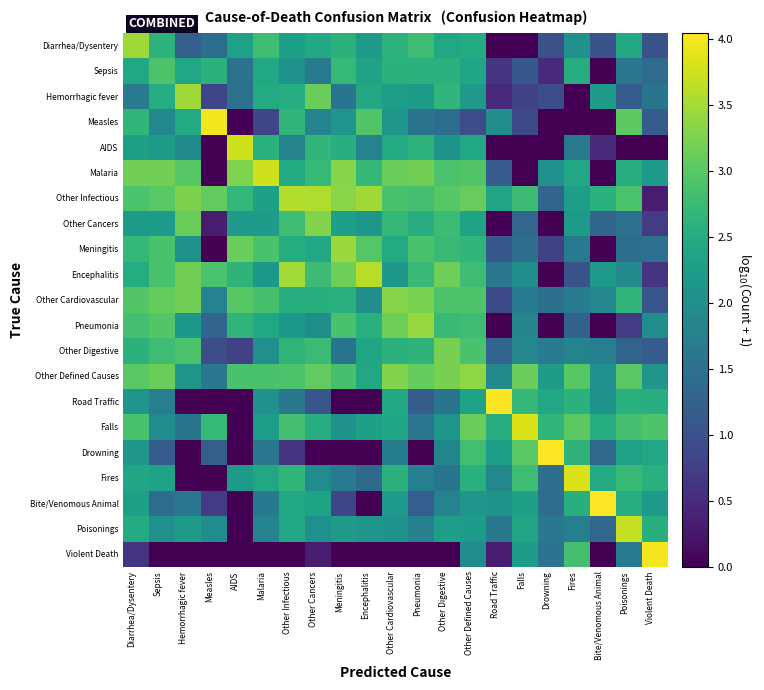

Reading right to left, transcribe all the data shown in this chart.

Diarrhea/Dysentery: Violent Death=1.0	Poisonings=2.4	Bite/Venomous Animal=1.0	Fires=2.1	Drowning=1.0	Falls=0.0	Road Traffic=0.0	Other Defined Causes=2.5	Other Digestive=2.4	Pneumonia=2.8	Other Cardiovascular=2.6	Encephalitis=2.2	Meningitis=2.6	Other Cancers=2.4	Other Infectious=2.3	Malaria=2.8	AIDS=2.3	Measles=1.5	Hemorrhagic fever=1.2	Sepsis=2.6	Diarrhea/Dysentery=3.5
Sepsis: Violent Death=1.4	Poisonings=1.6	Bite/Venomous Animal=0.0	Fires=2.5	Drowning=0.5	Falls=1.1	Road Traffic=0.6	Other Defined Causes=2.4	Other Digestive=2.6	Pneumonia=2.6	Other Cardiovascular=2.6	Encephalitis=2.3	Meningitis=2.7	Other Cancers=1.7	Other Infectious=2.1	Malaria=2.4	AIDS=1.5	Measles=2.6	Hemorrhagic fever=2.4	Sepsis=2.9	Diarrhea/Dysentery=2.4
Hemorrhagic fever: Violent Death=1.6	Poisonings=1.2	Bite/Venomous Animal=2.2	Fires=0.0	Drowning=1.0	Falls=0.8	Road Traffic=0.5	Other Defined Causes=2.2	Other Digestive=2.7	Pneumonia=2.2	Other Cardiovascular=2.3	Encephalitis=2.4	Meningitis=1.6	Other Cancers=3.1	Other Infectious=2.5	Malaria=2.5	AIDS=1.5	Measles=0.8	Hemorrhagic fever=3.5	Sepsis=2.5	Diarrhea/Dysentery=1.7
Measles: Violent Death=1.2	Poisonings=3.0	Bite/Venomous Animal=0.0	Fires=0.0	Drowning=0.0	Falls=0.9	Road Traffic=2.0	Other Defined Causes=1.0	Other Digestive=1.5	Pneumonia=1.6	Other Cardiovascular=2.1	Encephalitis=2.9	Meningitis=2.1	Other Cancers=1.8	Other Infectious=2.7	Malaria=0.8	AIDS=0.0	Measles=4.0	Hemorrhagic fever=2.5	Sepsis=1.9	Diarrhea/Dysentery=2.7
AIDS: Violent Death=0.0	Poisonings=0.0	Bite/Venomous Animal=0.5	Fires=1.7	Drowning=0.0	Falls=0.0	Road Traffic=0.0	Other Defined Causes=2.4	Other Digestive=2.1	Pneumonia=2.6	Other Cardiovascular=2.5	Encephalitis=1.8	Meningitis=2.5	Other Cancers=2.7	Other Infectious=1.8	Malaria=2.6	AIDS=3.8	Measles=0.0	Hemorrhagic fever=1.9	Sepsis=2.2	Diarrhea/Dysentery=2.3
Malaria: Violent Death=2.2	Poisonings=2.5	Bite/Venomous Animal=0.0	Fires=2.4	Drowning=2.0	Falls=0.0	Road Traffic=1.2	Other Defined Causes=2.9	Other Digestive=2.9	Pneumonia=3.2	Other Cardiovascular=3.1	Encephalitis=2.7	Meningitis=3.3	Other Cancers=2.7	Other Infectious=2.5	Malaria=3.8	AIDS=3.3	Measles=0.0	Hemorrhagic fever=3.0	Sepsis=3.2	Diarrhea/Dysentery=3.2
Other Infectious: Violent Death=0.3	Poisonings=2.9	Bite/Venomous Animal=2.6	Fires=2.3	Drowning=1.3	Falls=2.8	Road Traffic=2.4	Other Defined Causes=3.1	Other Digestive=3.0	Pneumonia=2.8	Other Cardiovascular=2.9	Encephalitis=3.5	Meningitis=3.3	Other Cancers=3.6	Other Infectious=3.6	Malaria=2.3	AIDS=2.7	Measles=3.1	Hemorrhagic fever=3.2	Sepsis=3.0	Diarrhea/Dysentery=2.9
Other Cancers: Violent Death=0.7	Poisonings=1.5	Bite/Venomous Animal=1.3	Fires=2.2	Drowning=0.0	Falls=1.3	Road Traffic=0.0	Other Defined Causes=2.3	Other Digestive=2.8	Pneumonia=2.5	Other Cardiovascular=2.7	Encephalitis=2.1	Meningitis=2.3	Other Cancers=3.3	Other Infectious=2.8	Malaria=2.2	AIDS=2.2	Measles=0.3	Hemorrhagic fever=3.1	Sepsis=2.2	Diarrhea/Dysentery=2.2
Meningitis: Violent Death=1.5	Poisonings=1.5	Bite/Venomous Animal=0.0	Fires=1.7	Drowning=0.8	Falls=1.4	Road Traffic=1.1	Other Defined Causes=2.7	Other Digestive=2.7	Pneumonia=2.9	Other Cardiovascular=2.5	Encephalitis=3.0	Meningitis=3.4	Other Cancers=2.4	Other Infectious=2.5	Malaria=2.9	AIDS=3.1	Measles=0.0	Hemorrhagic fever=2.1	Sepsis=2.9	Diarrhea/Dysentery=2.7
Encephalitis: Violent Death=0.6	Poisonings=1.9	Bite/Venomous Animal=2.2	Fires=1.0	Drowning=0.0	Falls=2.0	Road Traffic=1.6	Other Defined Causes=2.8	Other Digestive=3.2	Pneumonia=2.7	Other Cardiovascular=2.2	Encephalitis=3.6	Meningitis=3.2	Other Cancers=2.8	Other Infectious=3.5	Malaria=2.2	AIDS=2.6	Measles=2.9	Hemorrhagic fever=3.2	Sepsis=2.9	Diarrhea/Dysentery=2.5
Other Cardiovascular: Violent Death=1.1	Poisonings=2.7	Bite/Venomous Animal=1.9	Fires=1.7	Drowning=1.5	Falls=1.7	Road Traffic=0.9	Other Defined Causes=2.9	Other Digestive=2.9	Pneumonia=3.2	Other Cardiovascular=3.3	Encephalitis=2.0	Meningitis=2.6	Other Cancers=2.5	Other Infectious=2.6	Malaria=2.9	AIDS=3.0	Measles=1.8	Hemorrhagic fever=3.2	Sepsis=3.1	Diarrhea/Dysentery=3.0
Pneumonia: Violent Death=2.0	Poisonings=0.7	Bite/Venomous Animal=0.0	Fires=1.3	Drowning=0.0	Falls=1.8	Road Traffic=0.0	Other Defined Causes=2.8	Other Digestive=2.7	Pneumonia=3.4	Other Cardiovascular=3.2	Encephalitis=2.6	Meningitis=2.9	Other Cancers=2.0	Other Infectious=2.2	Malaria=2.4	AIDS=2.6	Measles=1.3	Hemorrhagic fever=2.2	Sepsis=3.0	Diarrhea/Dysentery=2.8
Other Digestive: Violent Death=1.2	Poisonings=1.3	Bite/Venomous Animal=1.8	Fires=1.8	Drowning=1.7	Falls=1.9	Road Traffic=1.3	Other Defined Causes=2.9	Other Digestive=3.2	Pneumonia=2.6	Other Cardiovascular=2.6	Encephalitis=2.4	Meningitis=1.6	Other Cancers=2.8	Other Infectious=2.6	Malaria=2.0	AIDS=0.8	Measles=1.0	Hemorrhagic fever=2.9	Sepsis=2.8	Diarrhea/Dysentery=2.6
Other Defined Causes: Violent Death=2.1	Poisonings=3.0	Bite/Venomous Animal=2.0	Fires=3.0	Drowning=2.2	Falls=3.1	Road Traffic=1.9	Other Defined Causes=3.4	Other Digestive=3.2	Pneumonia=3.1	Other Cardiovascular=3.3	Encephalitis=2.4	Meningitis=2.9	Other Cancers=3.1	Other Infectious=2.9	Malaria=2.9	AIDS=2.9	Measles=1.6	Hemorrhagic fever=2.1	Sepsis=3.1	Diarrhea/Dysentery=3.0
Road Traffic: Violent Death=2.5	Poisonings=2.6	Bite/Venomous Animal=2.1	Fires=2.6	Drowning=2.4	Falls=2.7	Road Traffic=4.0	Other Defined Causes=2.4	Other Digestive=1.6	Pneumonia=1.2	Other Cardiovascular=2.4	Encephalitis=0.0	Meningitis=0.0	Other Cancers=1.1	Other Infectious=1.6	Malaria=2.0	AIDS=0.0	Measles=0.0	Hemorrhagic fever=0.0	Sepsis=1.7	Diarrhea/Dysentery=2.1
Falls: Violent Death=2.9	Poisonings=2.9	Bite/Venomous Animal=2.5	Fires=3.0	Drowning=2.7	Falls=3.8	Road Traffic=2.5	Other Defined Causes=3.1	Other Digestive=2.1	Pneumonia=1.6	Other Cardiovascular=2.4	Encephalitis=2.3	Meningitis=2.1	Other Cancers=2.5	Other Infectious=2.9	Malaria=2.3	AIDS=0.0	Measles=2.7	Hemorrhagic fever=1.6	Sepsis=2.0	Diarrhea/Dysentery=2.9
Drowning: Violent Death=2.4	Poisonings=2.3	Bite/Venomous Animal=1.4	Fires=2.6	Drowning=4.0	Falls=3.0	Road Traffic=2.3	Other Defined Causes=2.8	Other Digestive=1.9	Pneumonia=0.0	Other Cardiovascular=1.7	Encephalitis=0.0	Meningitis=0.0	Other Cancers=0.0	Other Infectious=0.6	Malaria=1.6	AIDS=0.0	Measles=1.2	Hemorrhagic fever=0.0	Sepsis=1.2	Diarrhea/Dysentery=2.1
Fires: Violent Death=2.6	Poisonings=2.7	Bite/Venomous Animal=2.5	Fires=3.8	Drowning=1.5	Falls=2.8	Road Traffic=1.9	Other Defined Causes=2.6	Other Digestive=1.6	Pneumonia=1.7	Other Cardiovascular=2.6	Encephalitis=1.4	Meningitis=1.7	Other Cancers=2.0	Other Infectious=2.7	Malaria=2.4	AIDS=2.2	Measles=0.0	Hemorrhagic fever=0.0	Sepsis=2.3	Diarrhea/Dysentery=2.4
Bite/Venomous Animal: Violent Death=2.2	Poisonings=2.5	Bite/Venomous Animal=4.1	Fires=2.6	Drowning=1.4	Falls=2.3	Road Traffic=2.1	Other Defined Causes=2.1	Other Digestive=1.8	Pneumonia=1.2	Other Cardiovascular=2.2	Encephalitis=0.0	Meningitis=0.8	Other Cancers=2.4	Other Infectious=2.4	Malaria=1.6	AIDS=0.0	Measles=0.7	Hemorrhagic fever=1.6	Sepsis=1.4	Diarrhea/Dysentery=2.3
Poisonings: Violent Death=2.5	Poisonings=3.7	Bite/Venomous Animal=1.3	Fires=1.8	Drowning=1.6	Falls=2.4	Road Traffic=1.6	Other Defined Causes=2.2	Other Digestive=2.3	Pneumonia=1.8	Other Cardiovascular=2.1	Encephalitis=2.1	Meningitis=2.2	Other Cancers=2.0	Other Infectious=2.4	Malaria=1.8	AIDS=0.0	Measles=2.0	Hemorrhagic fever=2.2	Sepsis=2.0	Diarrhea/Dysentery=2.5
Violent Death: Violent Death=4.0	Poisonings=1.7	Bite/Venomous Animal=0.0	Fires=2.9	Drowning=1.5	Falls=2.2	Road Traffic=0.3	Other Defined Causes=2.0	Other Digestive=0.0	Pneumonia=0.0	Other Cardiovascular=0.0	Encephalitis=0.0	Meningitis=0.0	Other Cancers=0.3	Other Infectious=0.0	Malaria=0.0	AIDS=0.0	Measles=0.0	Hemorrhagic fever=0.0	Sepsis=0.0	Diarrhea/Dysentery=0.6